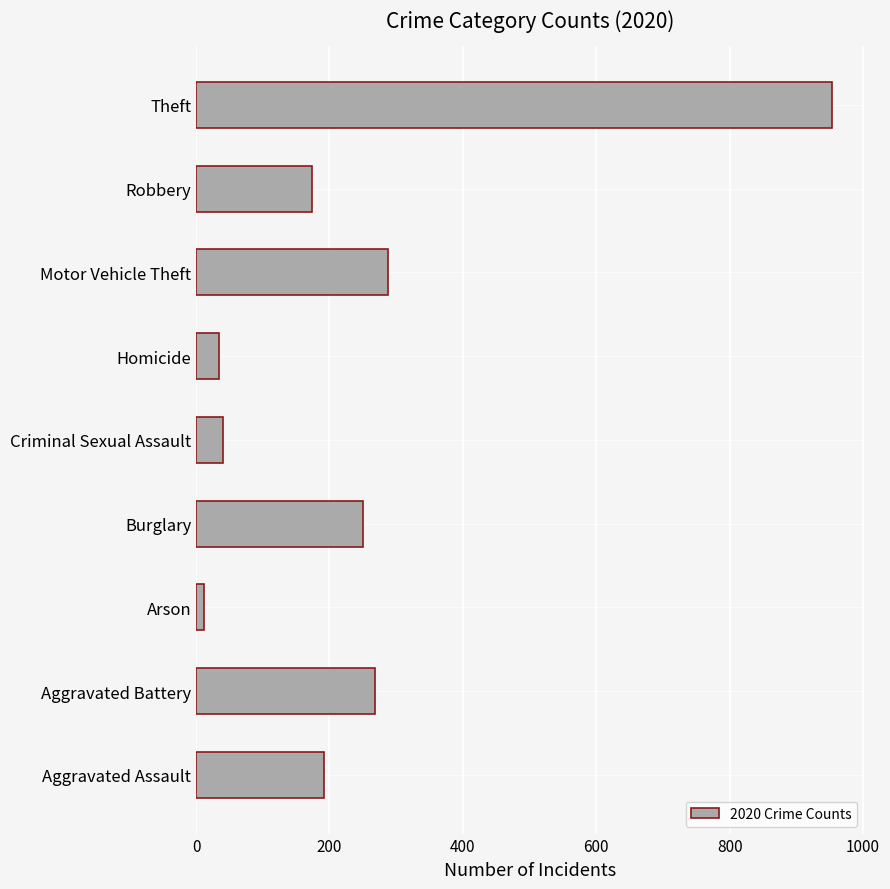

What is the approximate value at Criminal Sexual Assault?

40